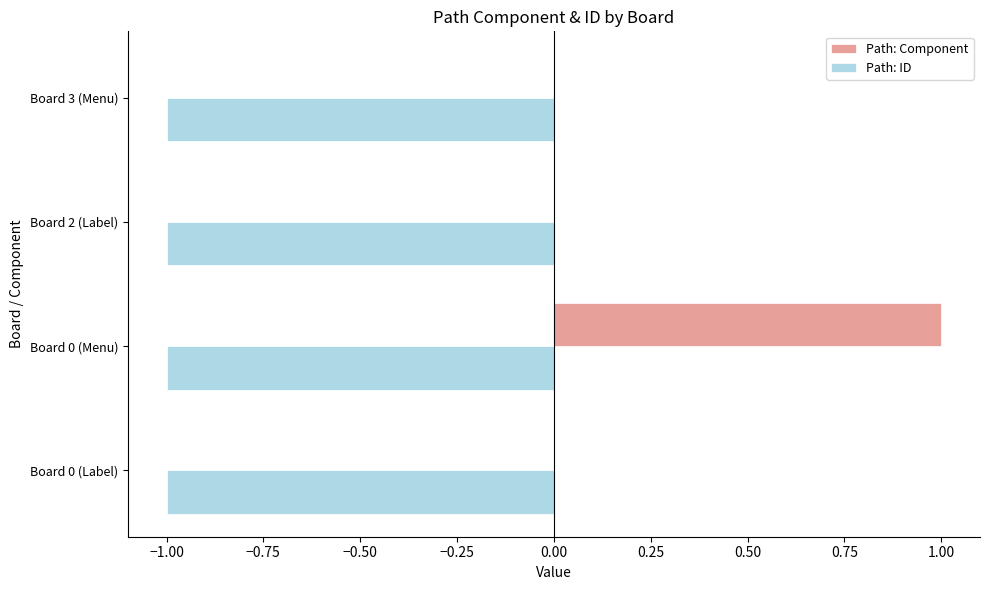

At which category is the sum across all series the highest?

Board 0 (Menu)